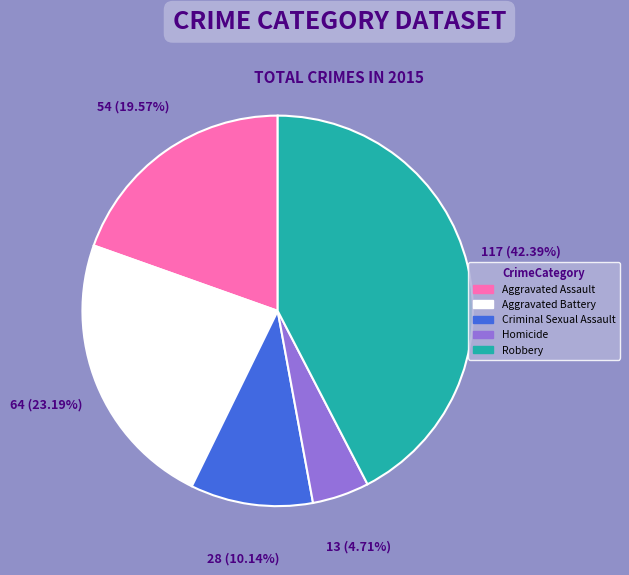

What percentage is the Aggravated Assault slice, to the nearest percent?

20%